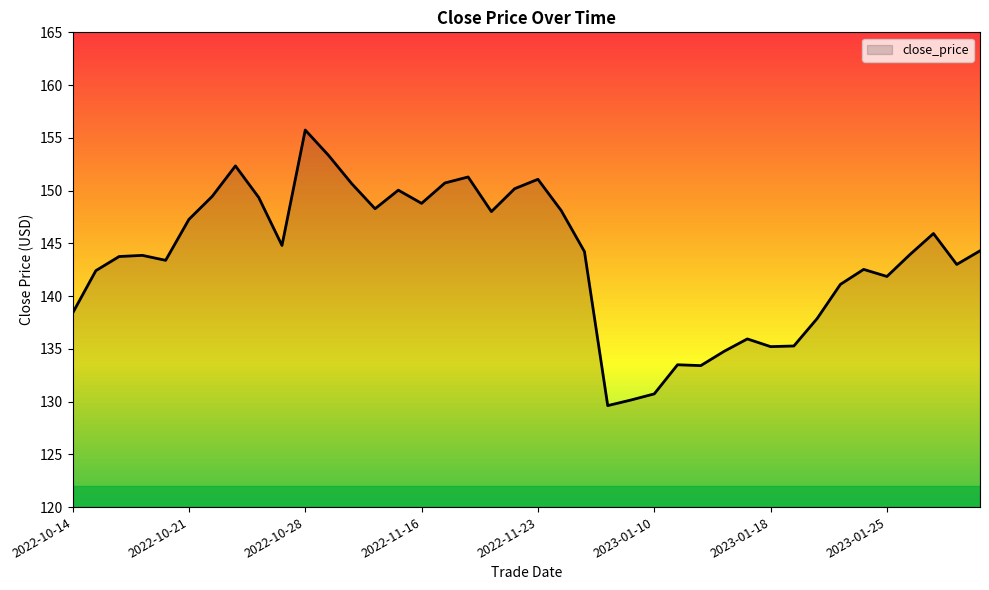

What is the maximum value shown in the chart?

155.7